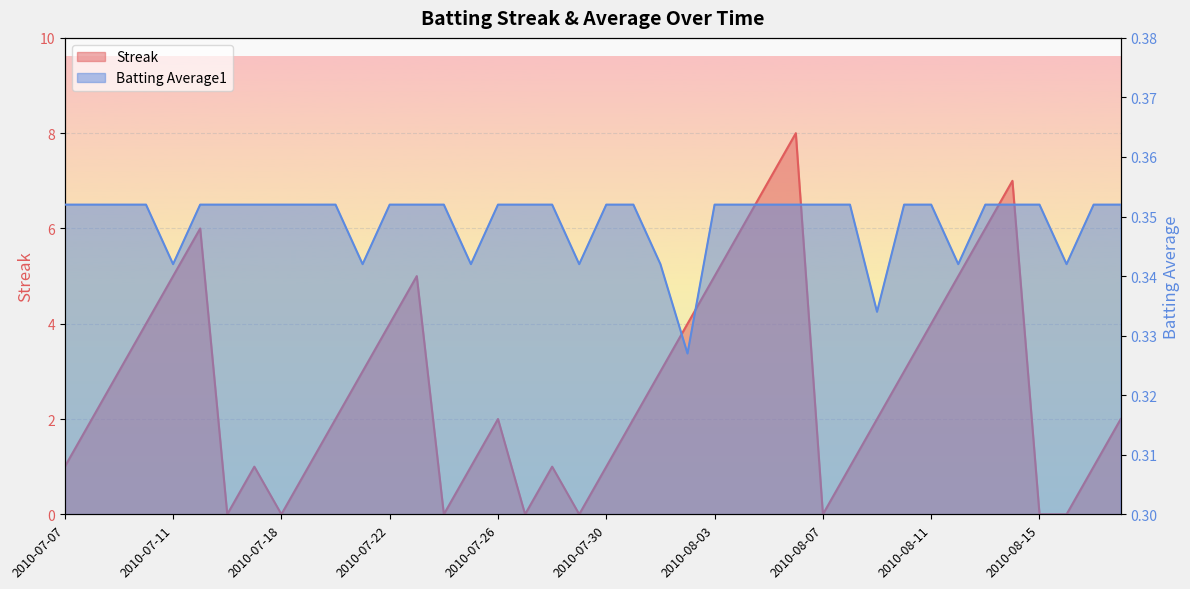

What are all the series names shown in the legend?

Streak, Batting Average1